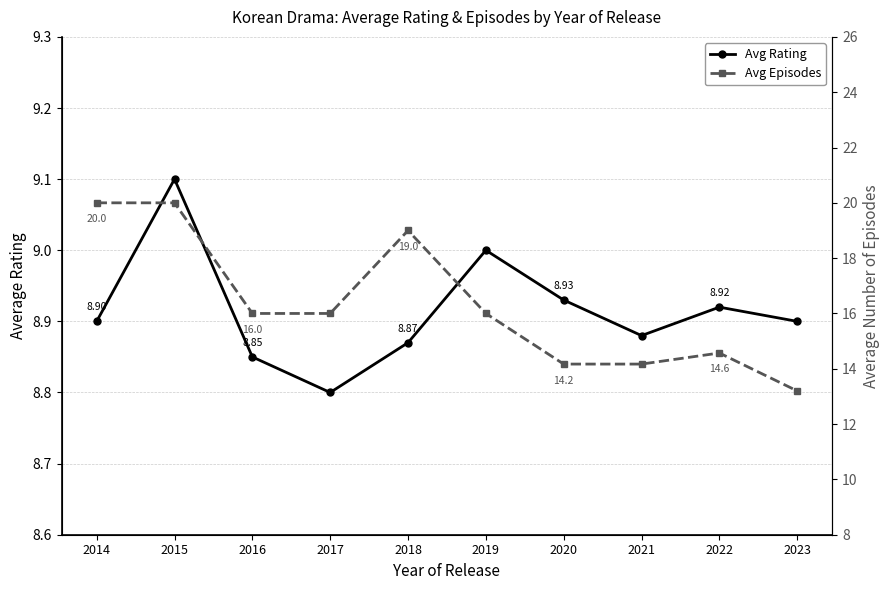

How many distinct data groups are displayed?

2